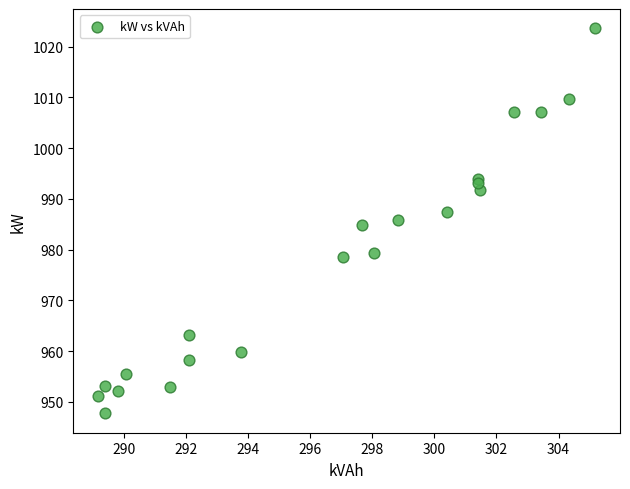

What is the range of Y values (max minus min)?

75.9